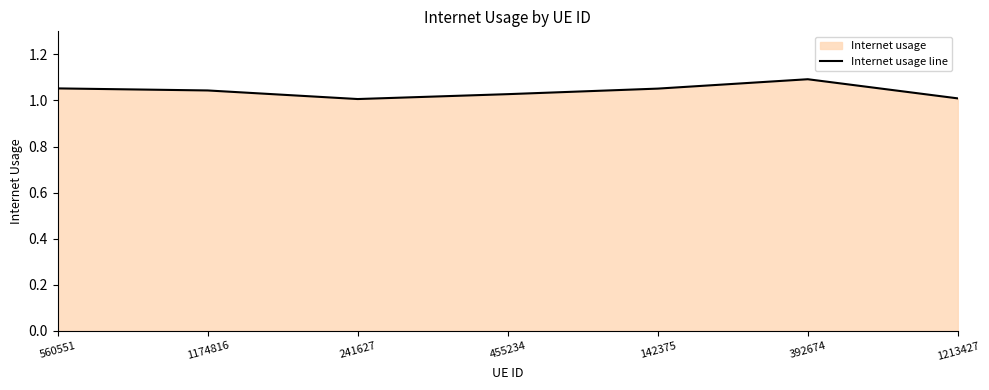

What position from the right is 241627?

5